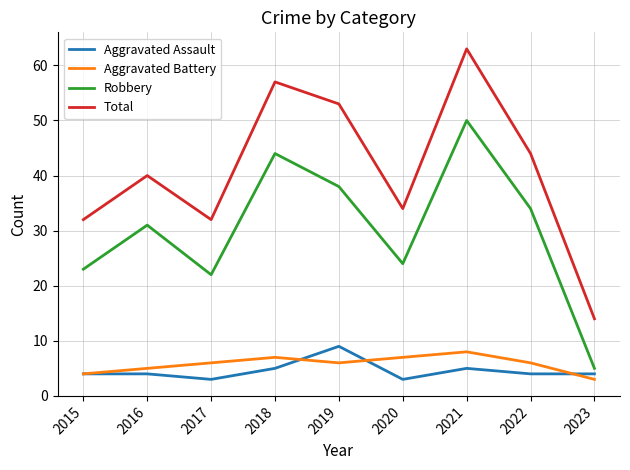

How many interior local peaks does the Aggravated Battery series have?

2